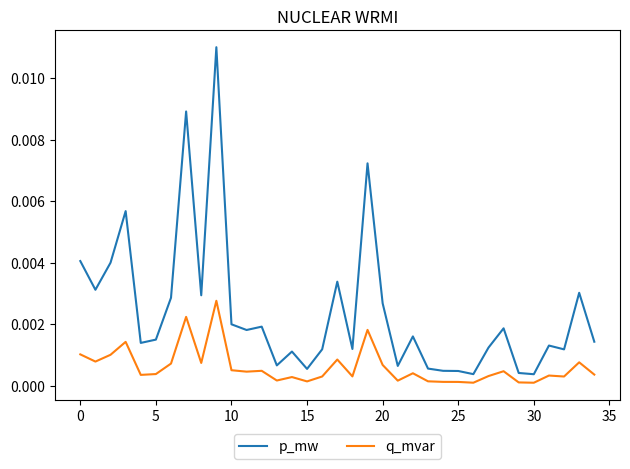

True or false: p_mw and q_mvar cross at least once.

False